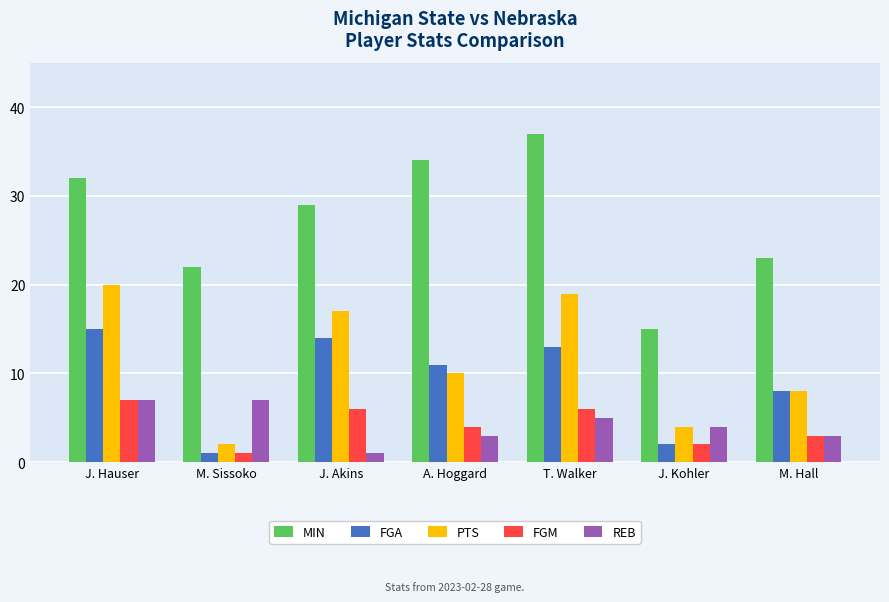

What is the smallest value displayed?

1